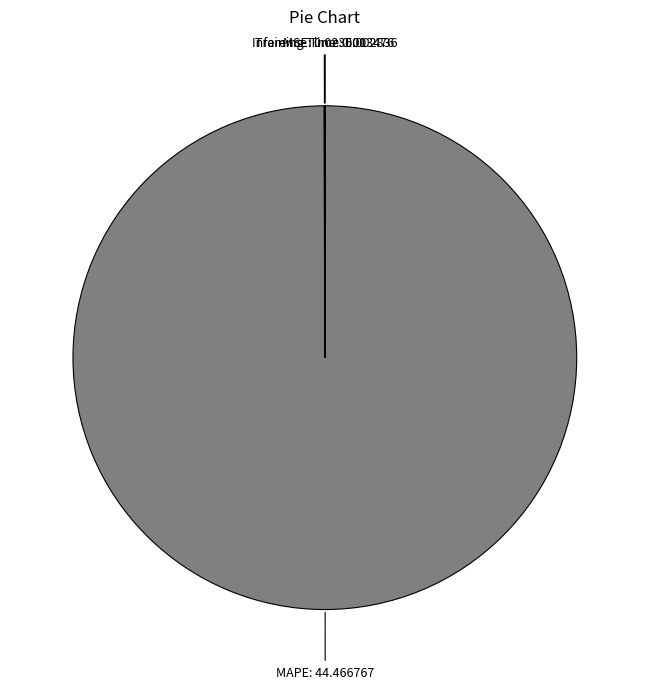

What is the majority slice?

MAPE